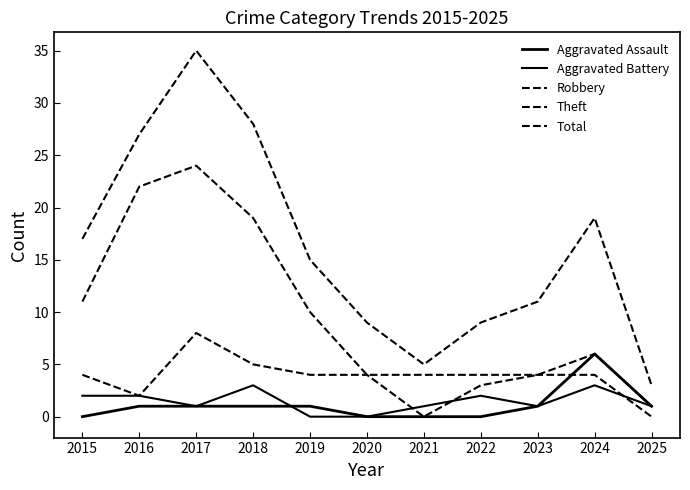

True or false: Robbery has more than 2 interior local peaks.

False